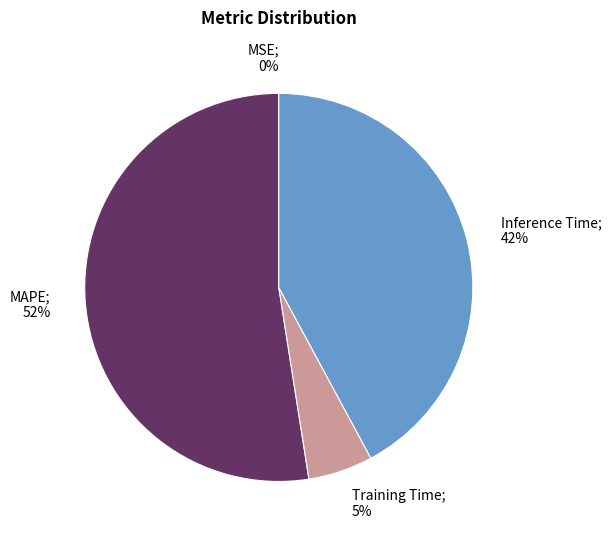

To the nearest percent, what is the average slice percentage?

25%